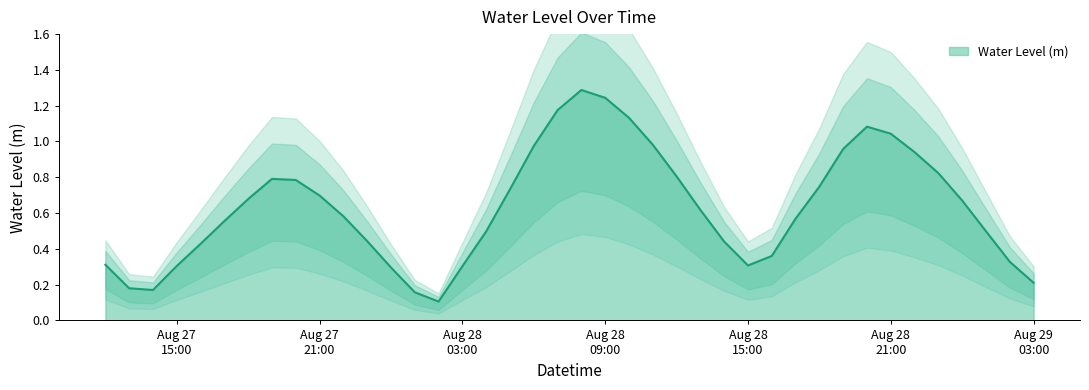

At which label is the value closest to 0?

2023-08-28 02:00:00